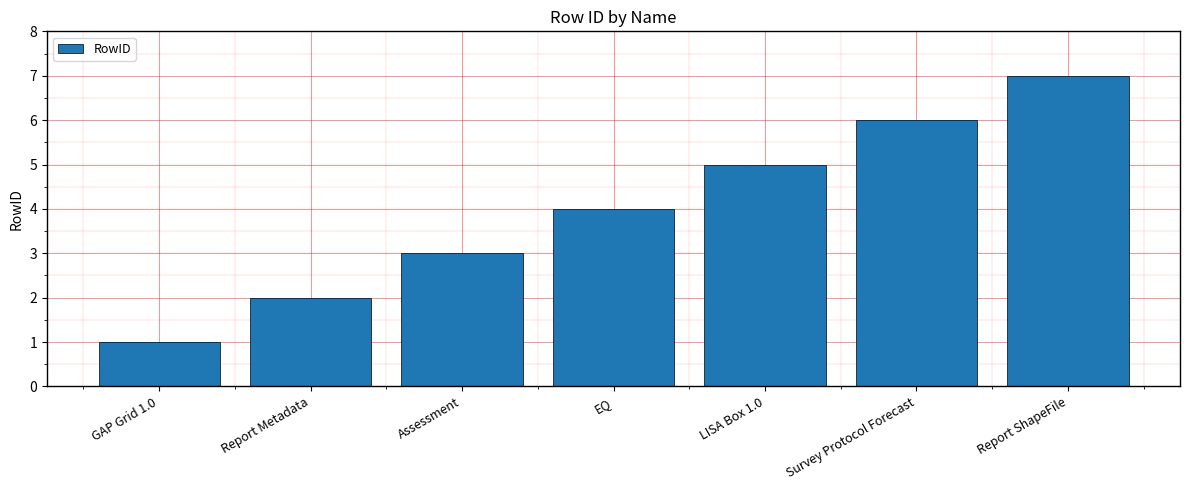

How many bars are there in total?

7